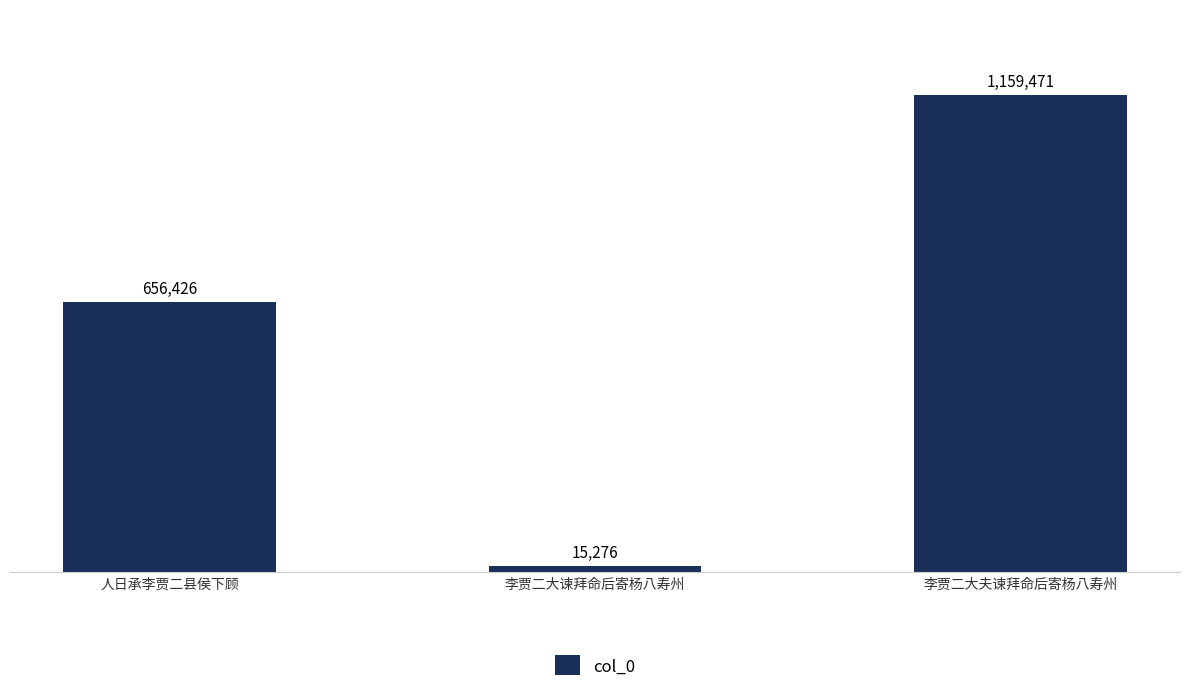

Does the chart contain any negative values?

No